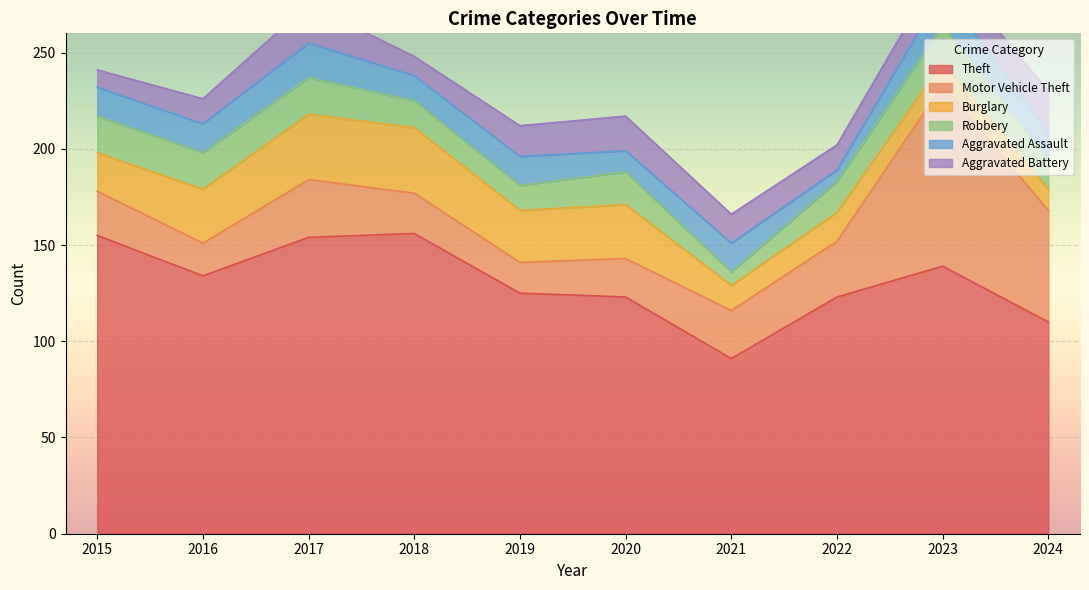

Which series has the largest total across all categories?

Theft